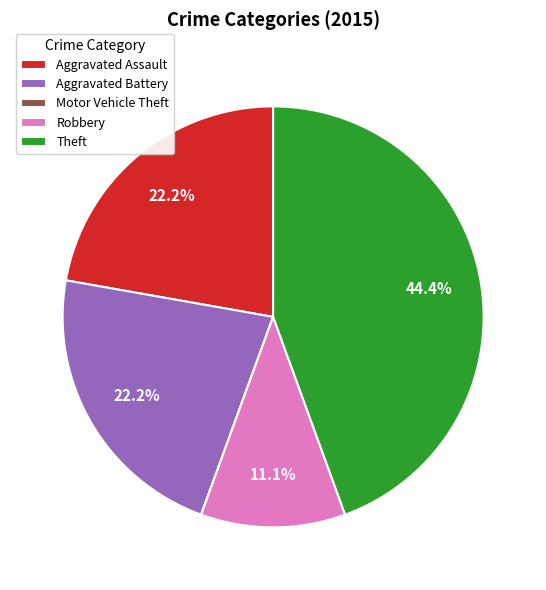

Which category has the biggest portion of the pie?

Theft